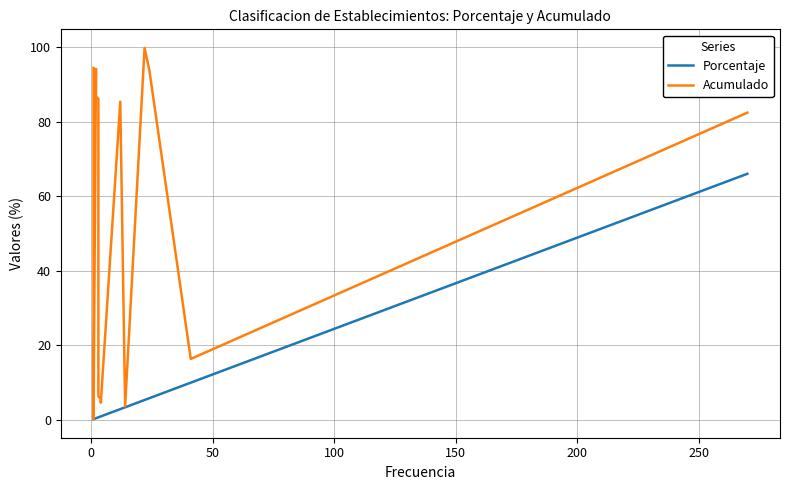

True or false: Porcentaje and Acumulado intersect in this chart.

False